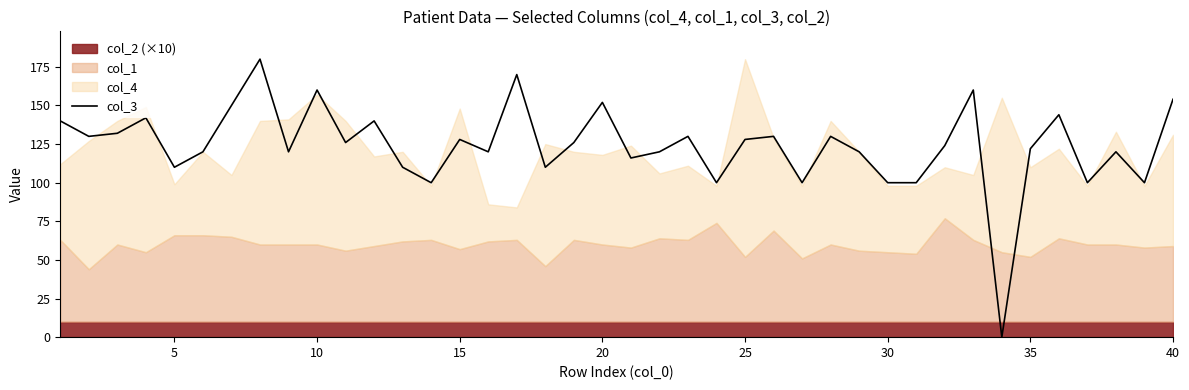

What is the maximum value shown in the chart?

180